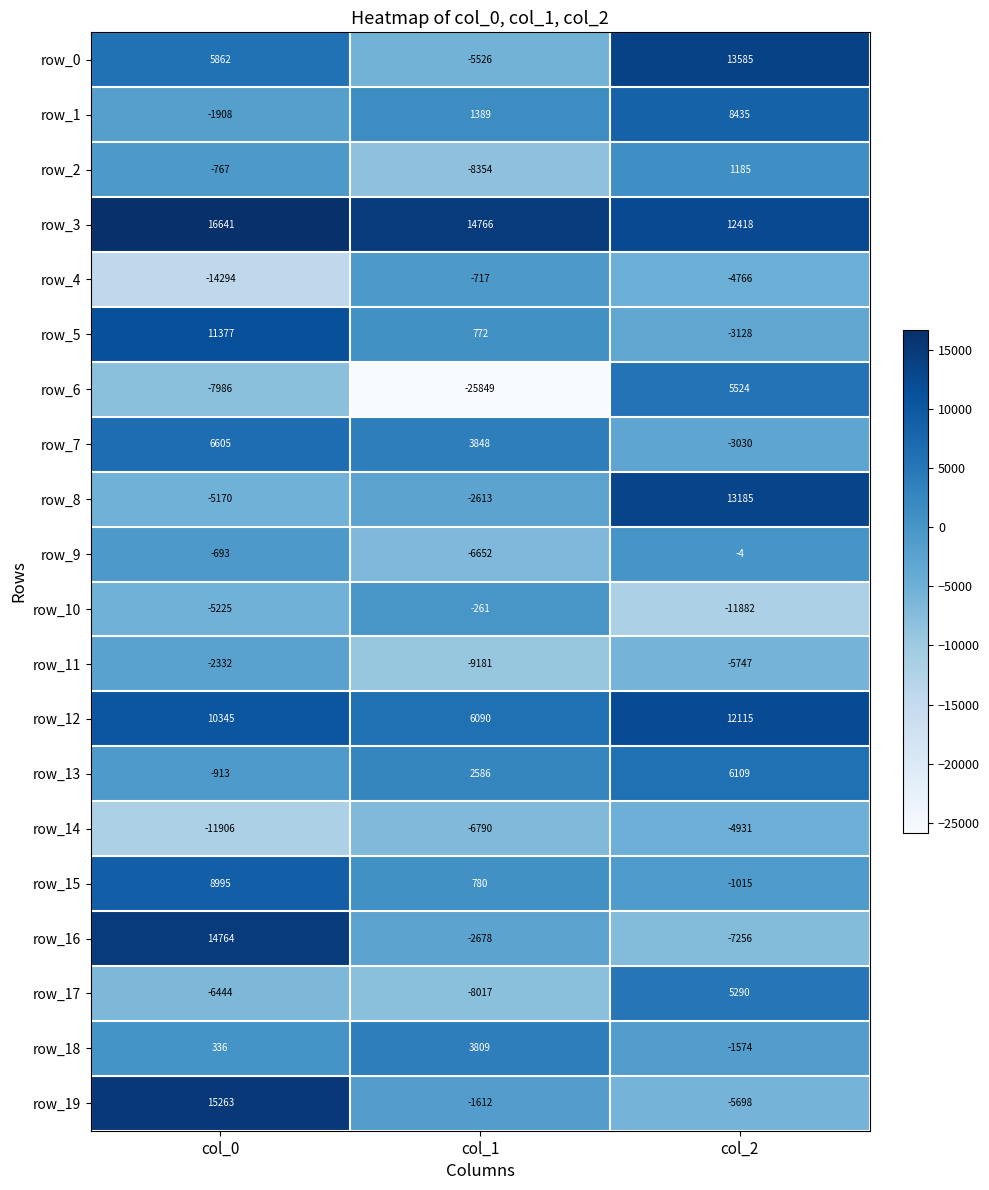

What is the sum of the row_10 values at col_2 and col_0?

-17107